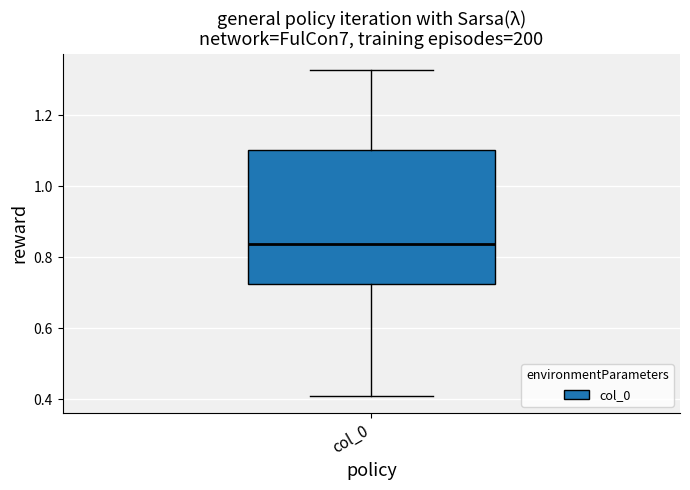

Read this box plot against the y-axis: the position of the median line, the range covered by the box, and the ends of both whiskers. The values are not printed on the chart, so give them approximately, as read against the axis.

median 0.84, box 0.72 to 1.10, whiskers 0.40 to 1.32